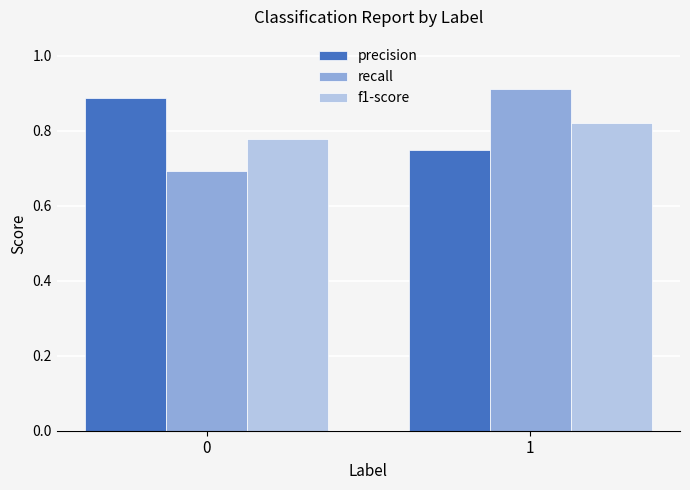

At 0, list the series in order from smallest to largest.

recall, f1-score, precision